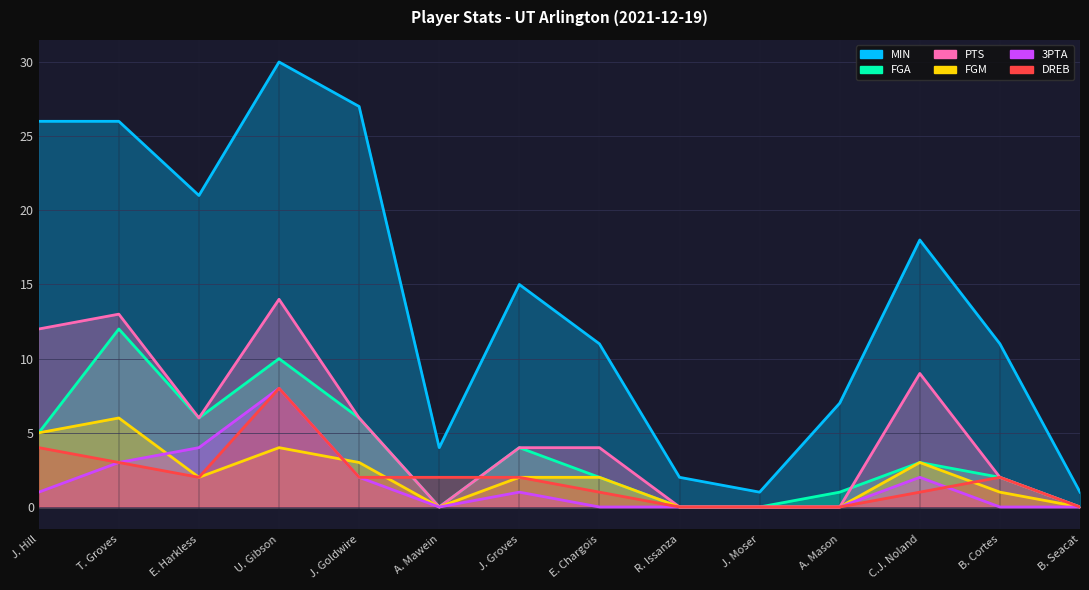

Where is the first local minimum for DREB?

E. Harkless